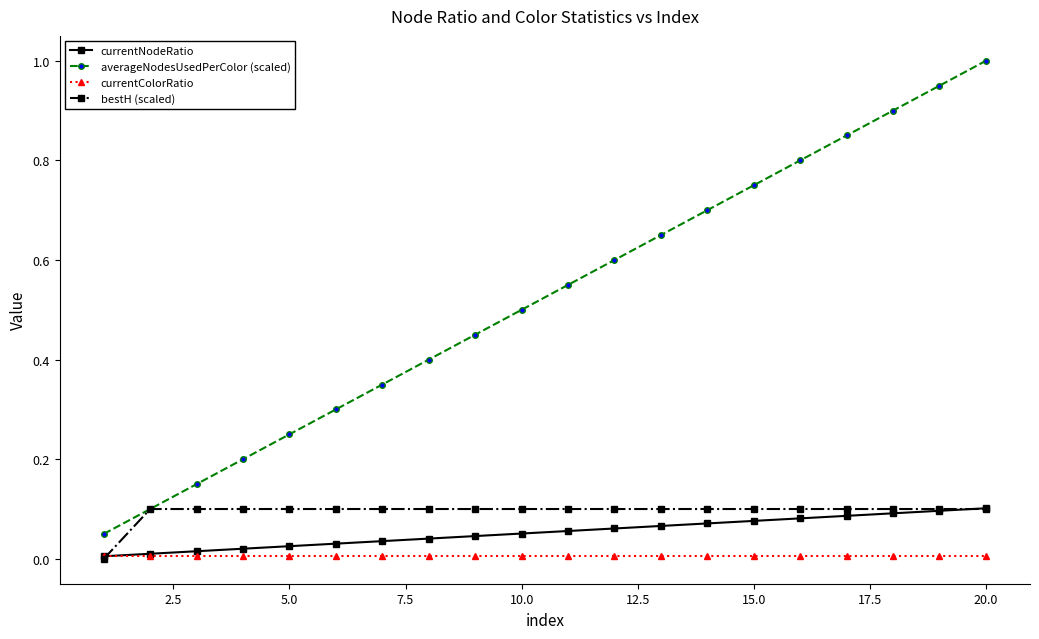

Which series has the largest total across all categories?

averageNodesUsedPerColor (scaled)